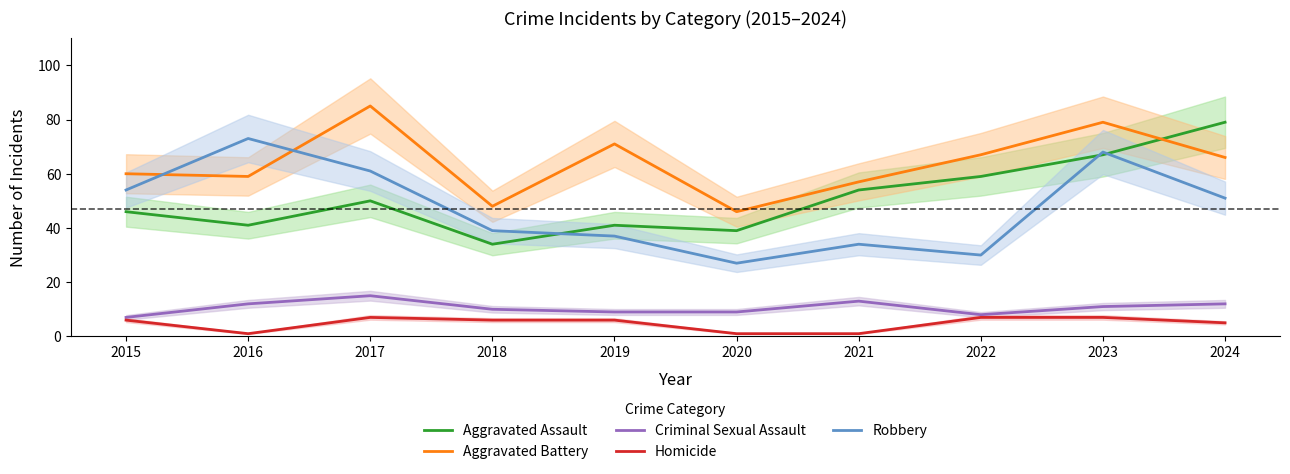

How many values in the Criminal Sexual Assault series are below 11?

5